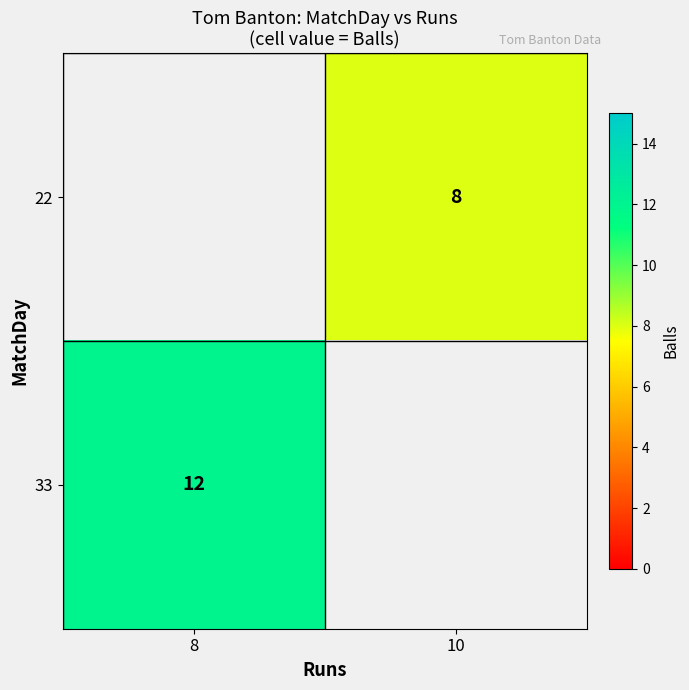

Is it true that 22 equals 4.0 at 10?

False